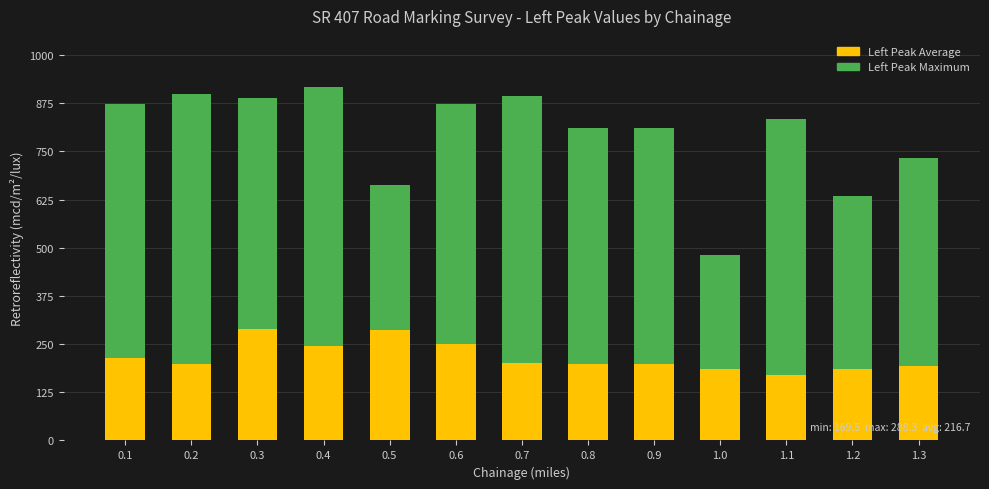

What is the total value across all series at 1.1?

835.3